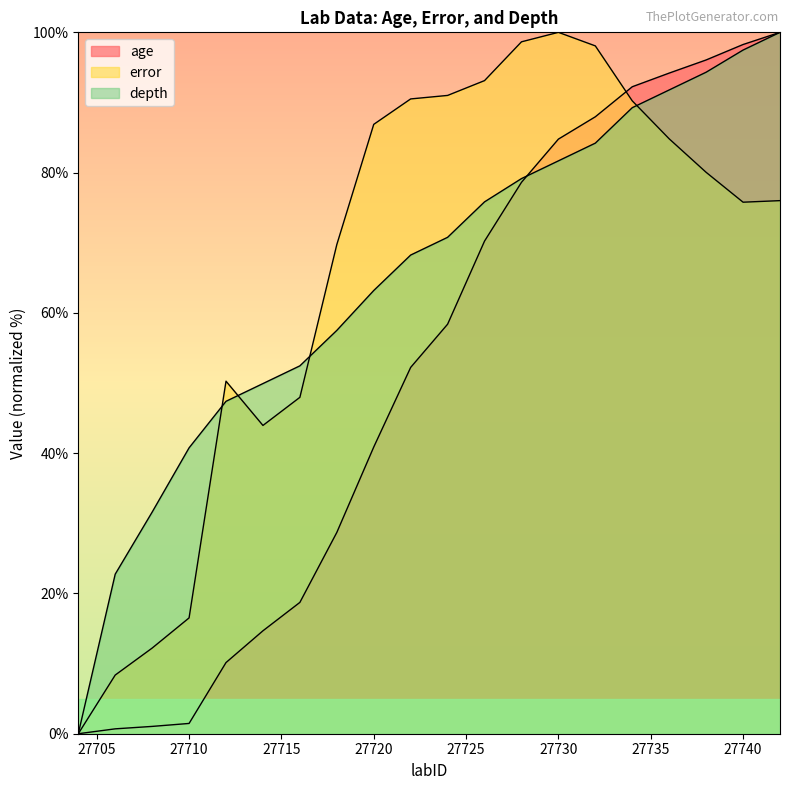

What is the value of the depth point at the 8th from the left?

57.5